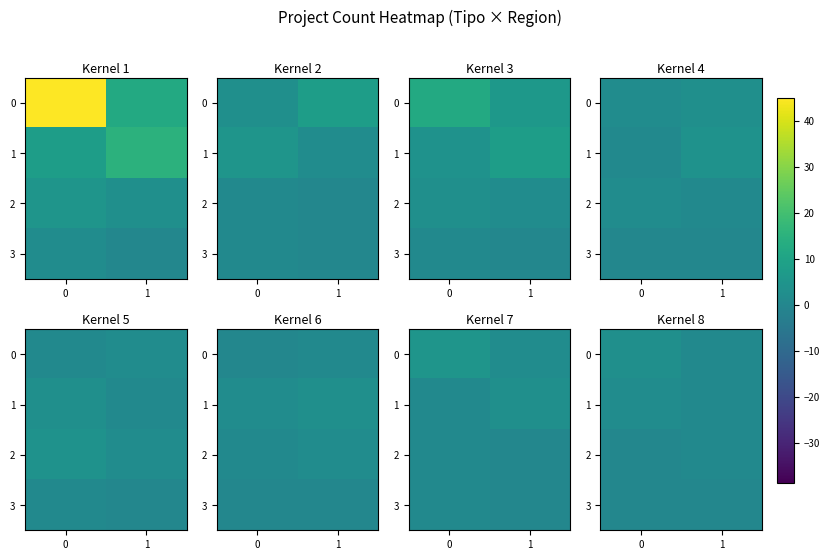

Rank the series at 0 from lowest to highest value.

2, 3, 1, 0